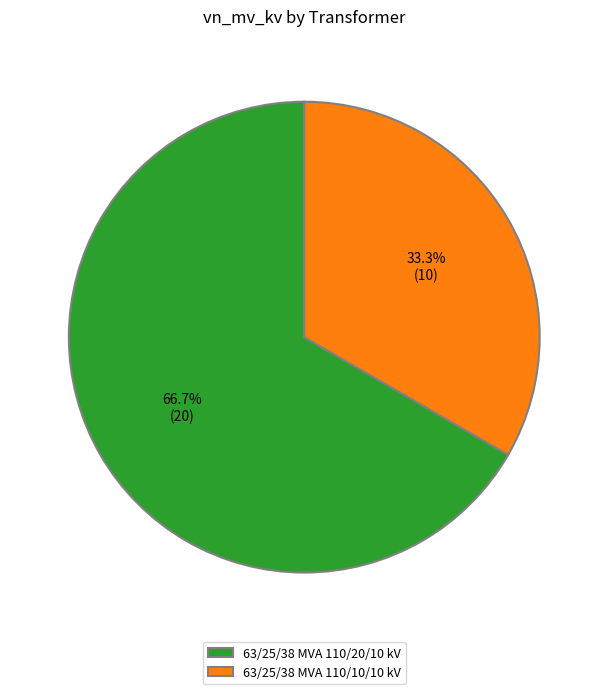

What is the smallest slice in the pie chart?

63/25/38 MVA 110/10/10 kV